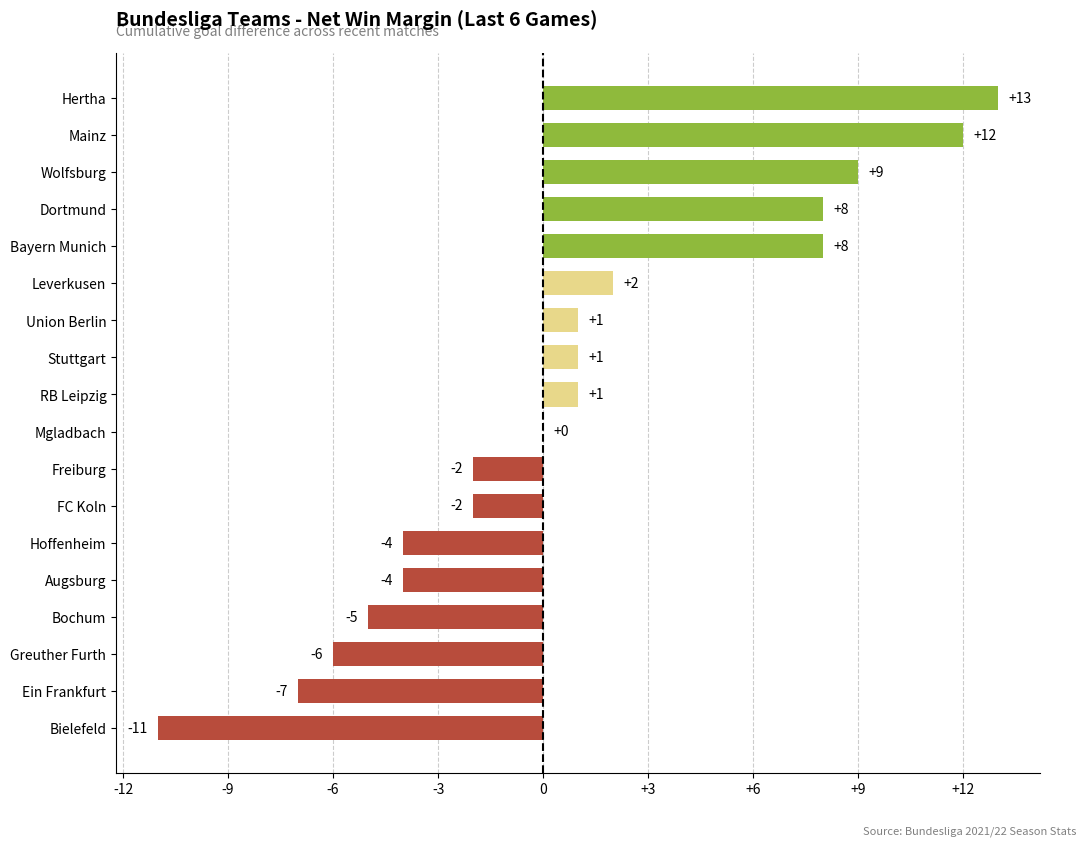

How many series are shown in this chart?

1